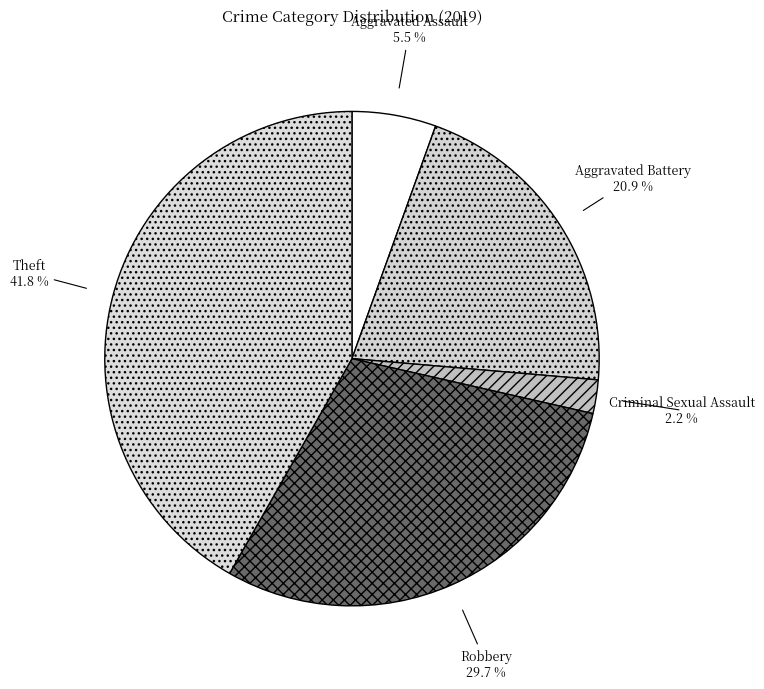

Between Aggravated Battery and Aggravated Assault, which is larger?

Aggravated Battery